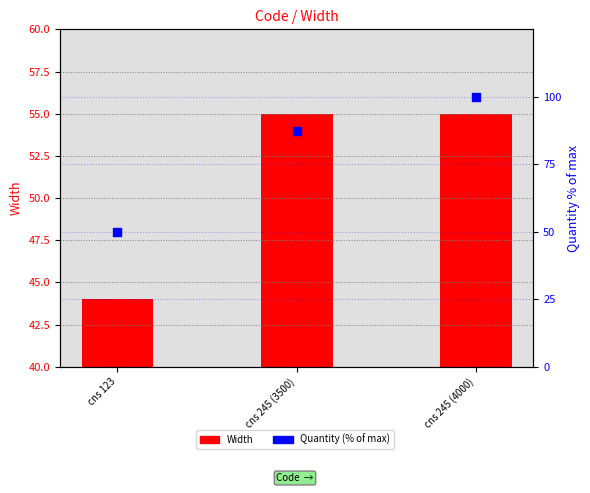

At which category is the sum across all series the highest?

cns 245 (4000)